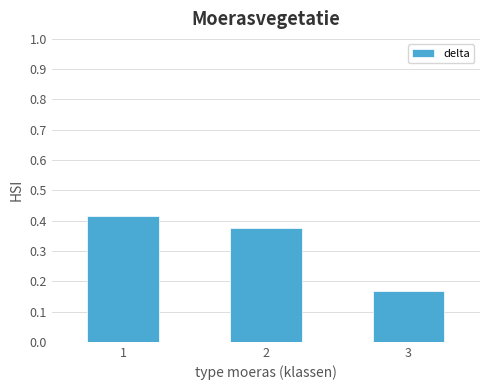

Is it true that the value at 1 is 0.7?

False